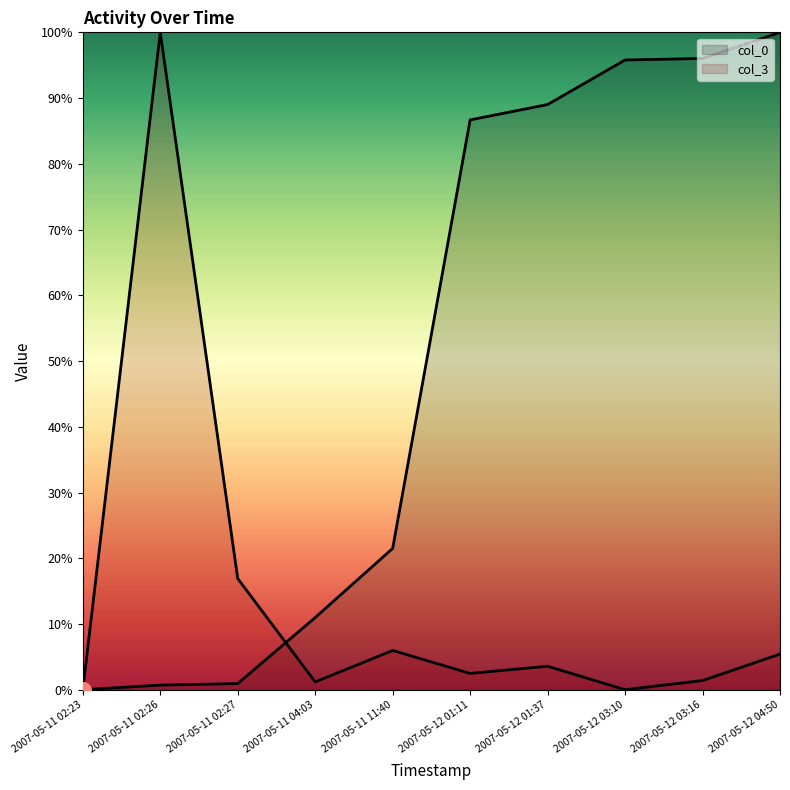

What are all the series names shown in the legend?

col_0, col_3